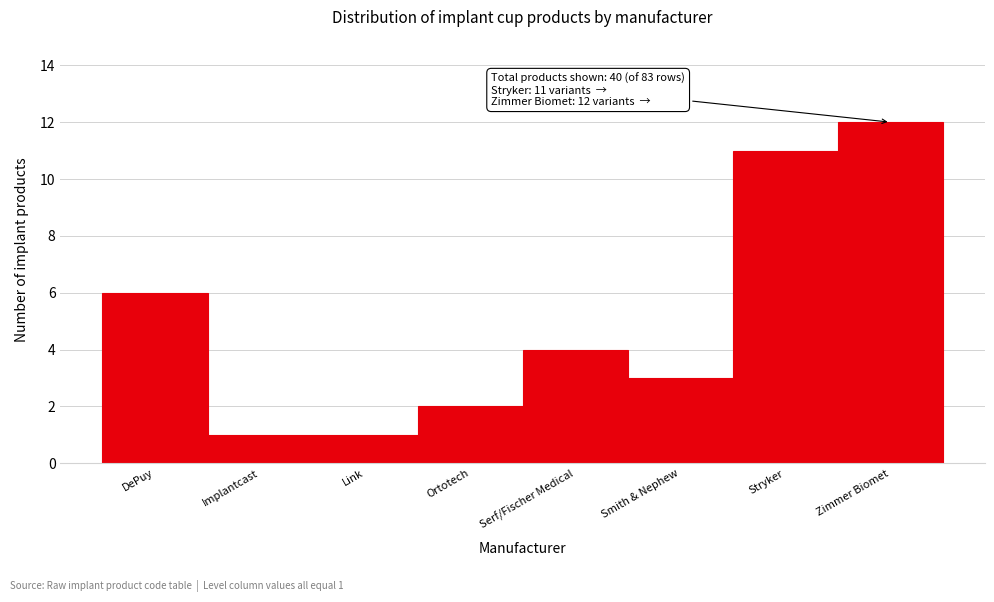

Reading left to right, list all the values displayed in this chart.

6	1	1	2	4	3	11	12